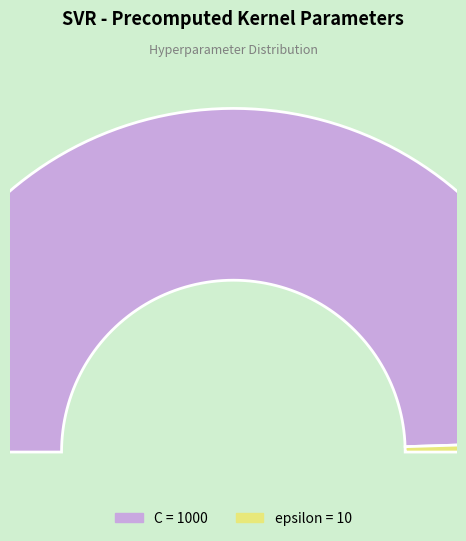

Is there a majority slice in this chart?

Yes